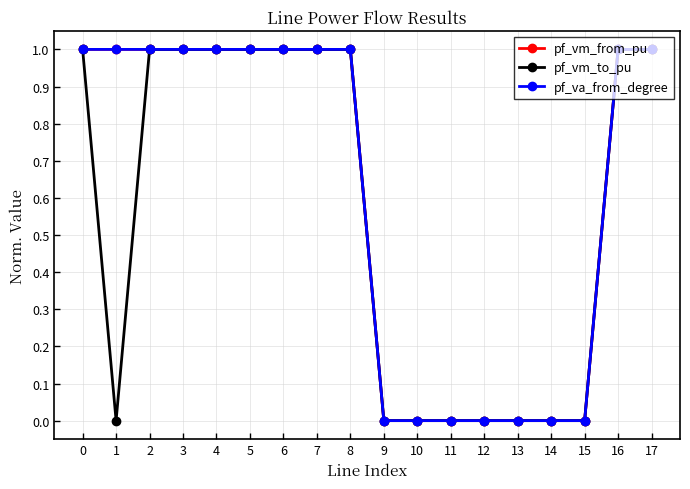

What is the maximum value for pf_vm_to_pu?

1.0